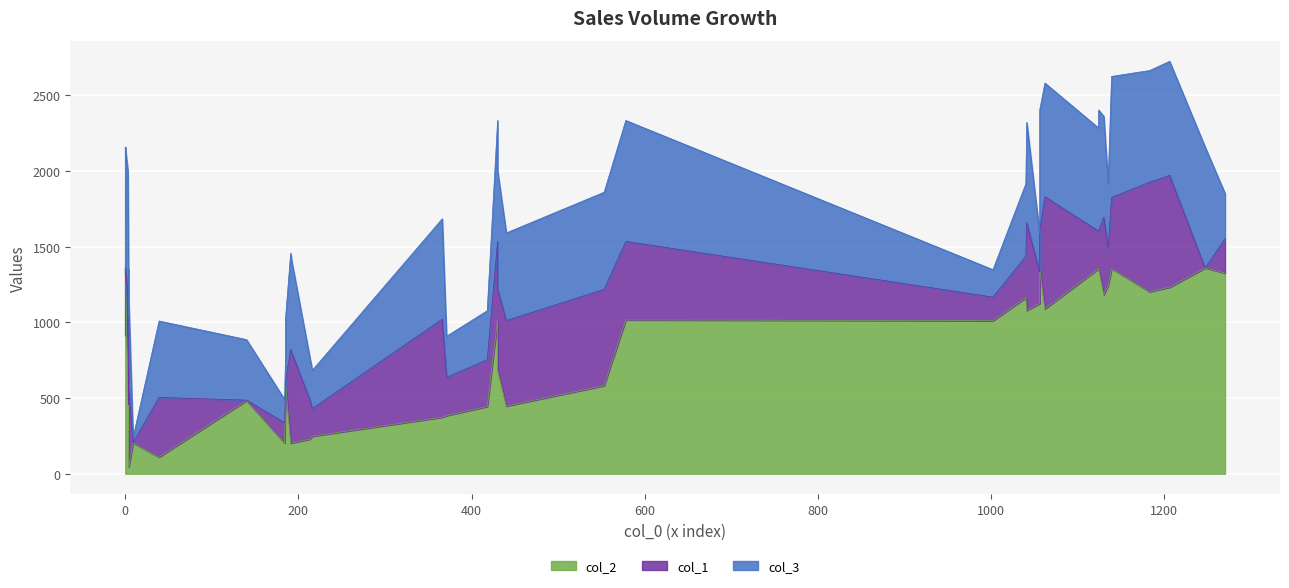

After their last crossing, which series has the higher values: col_2 or col_3?

col_2